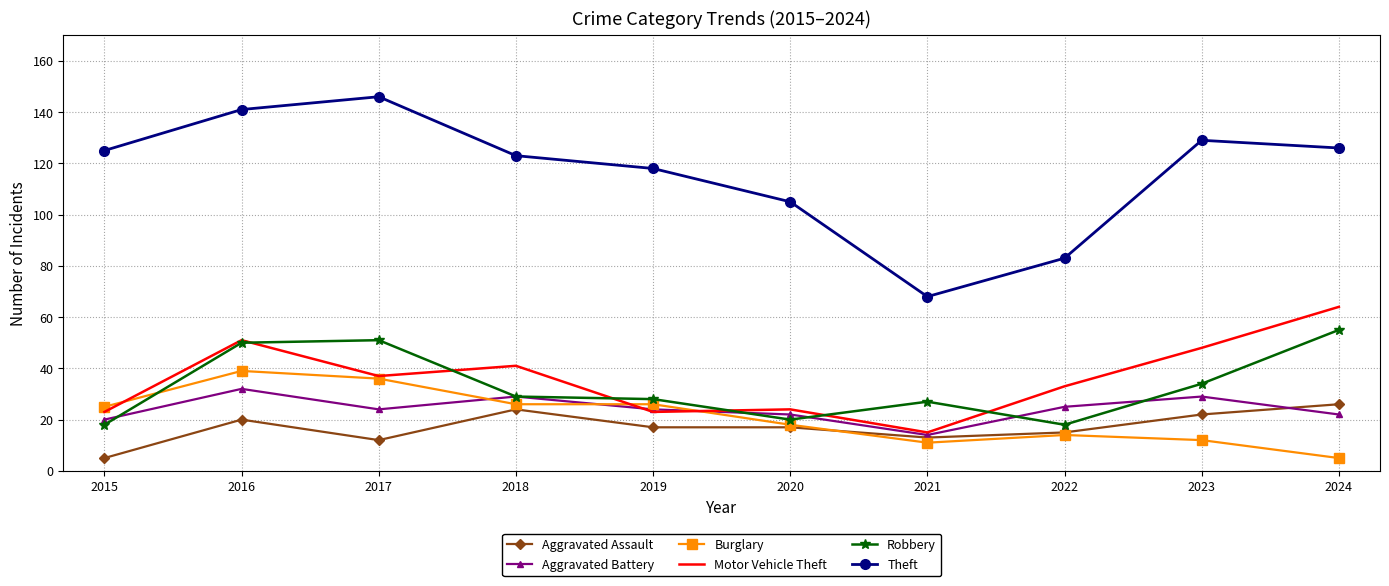

True or false: Burglary has a value of 39 at 2016.

True